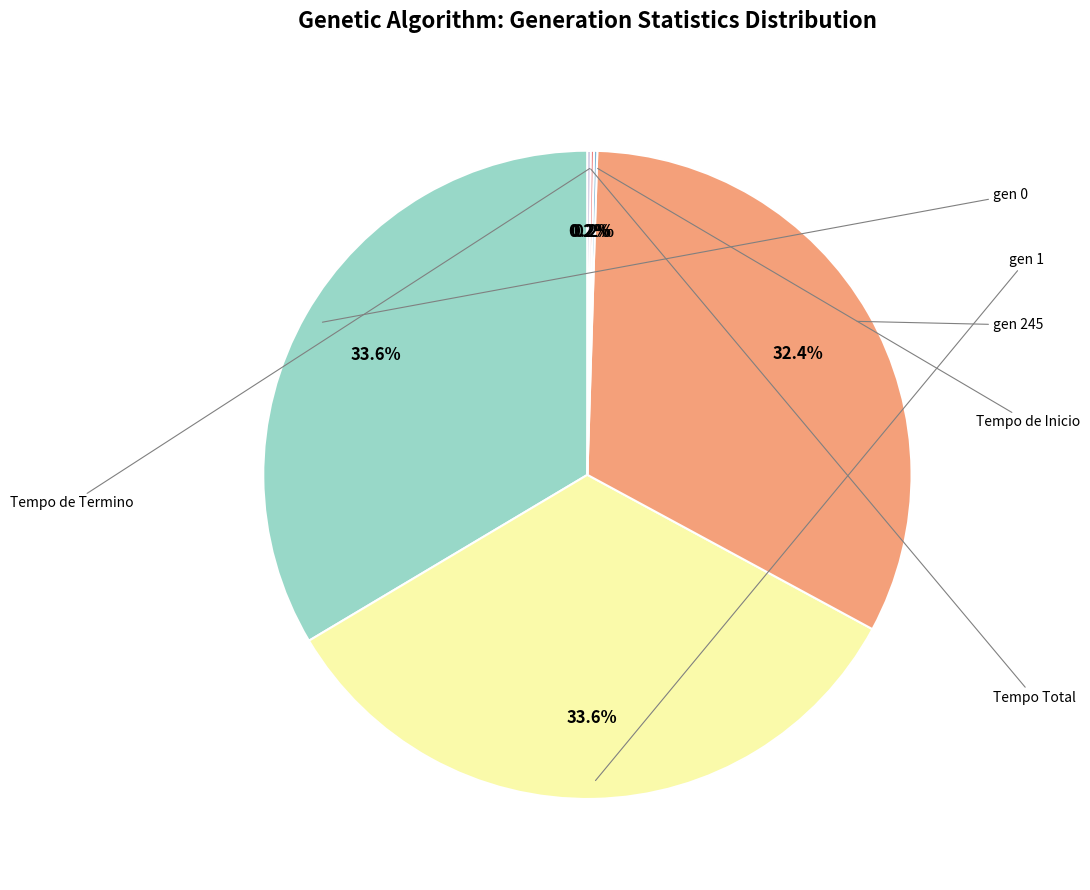

Is there any slice that represents more than half of the pie?

No